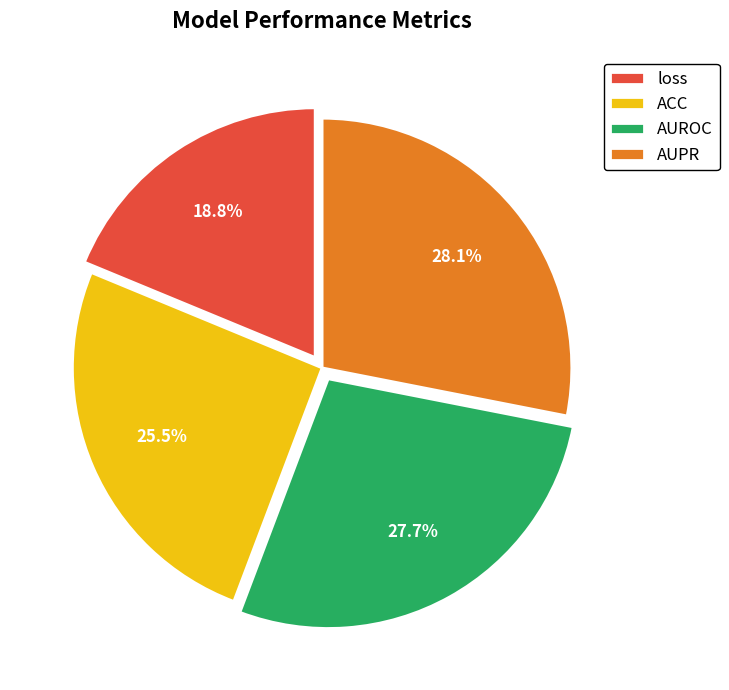

Does ACC represent more than half of the total?

No